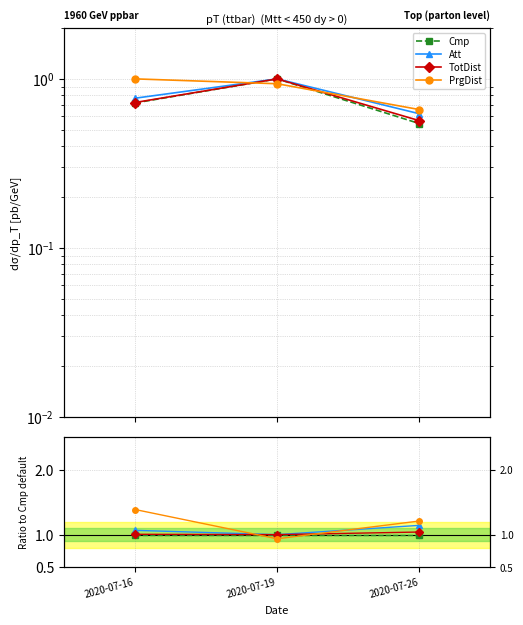

Does the chart have visible grid lines?

Yes